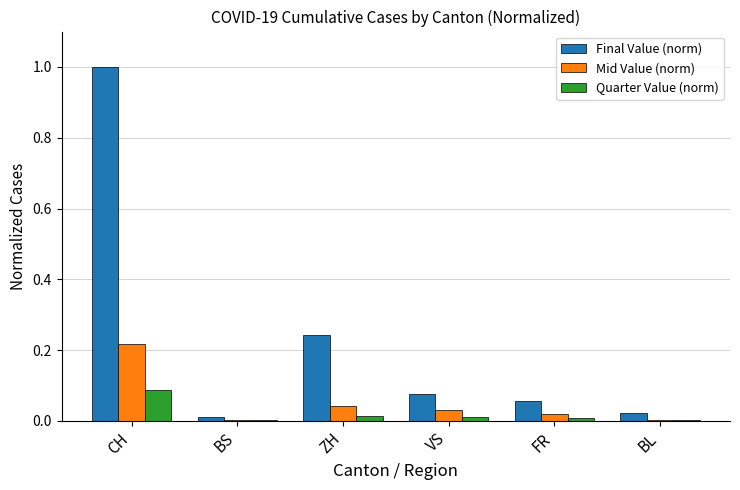

Where is Final Value (norm) nearest to the value 0?

BS